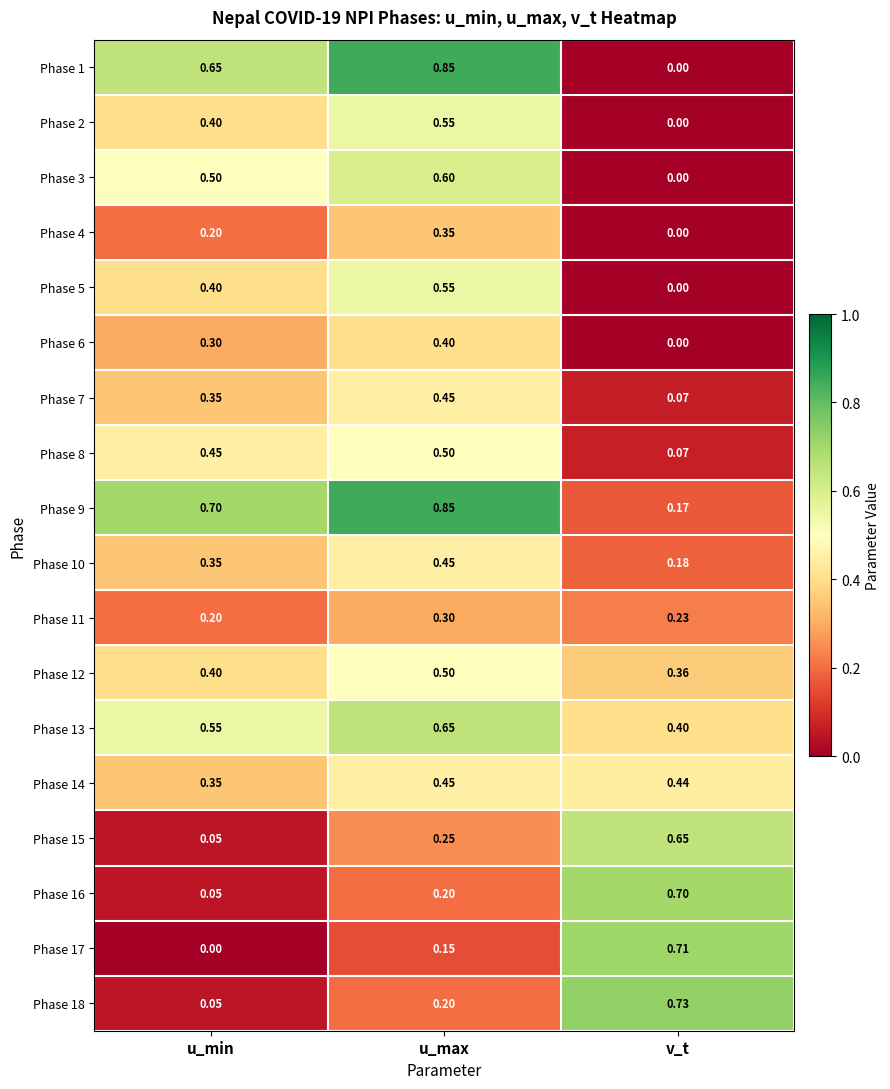

Where is Phase 11 nearest to the value 0?

u_min